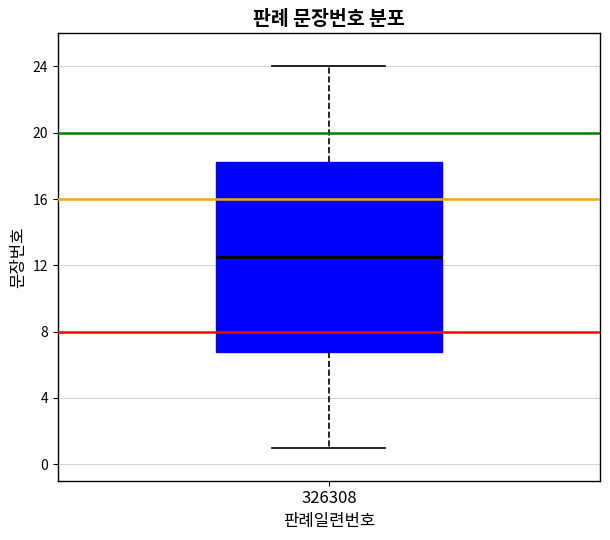

Transcribe this box plot: give where the median line is, the range the box spans, and where the two whiskers end, as read against the y-axis. The values are not printed on the chart, so give them approximately, as read against the axis.

median 12.5, box 7.0 to 18.5, whiskers 1.0 to 24.0